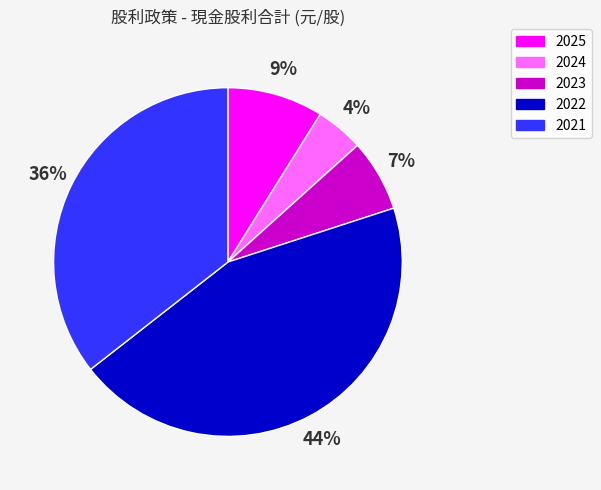

To the nearest percent, what portion does 2025 represent?

9%